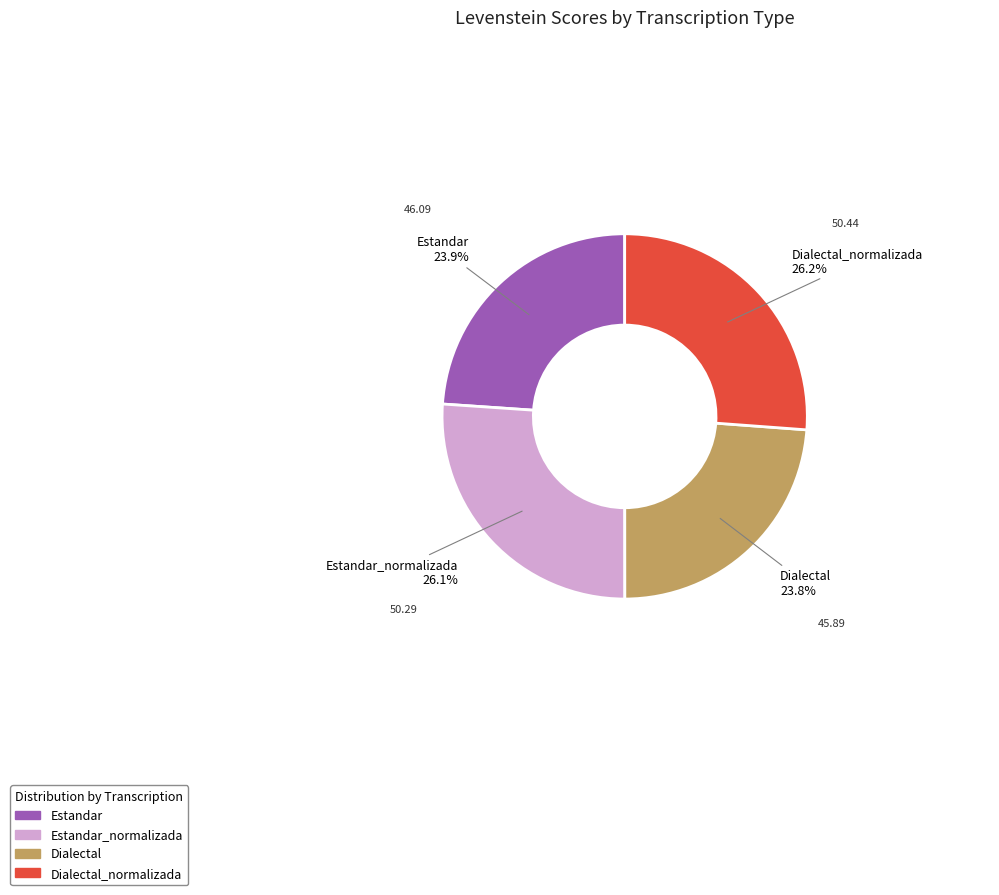

Does any single category account for the majority?

No